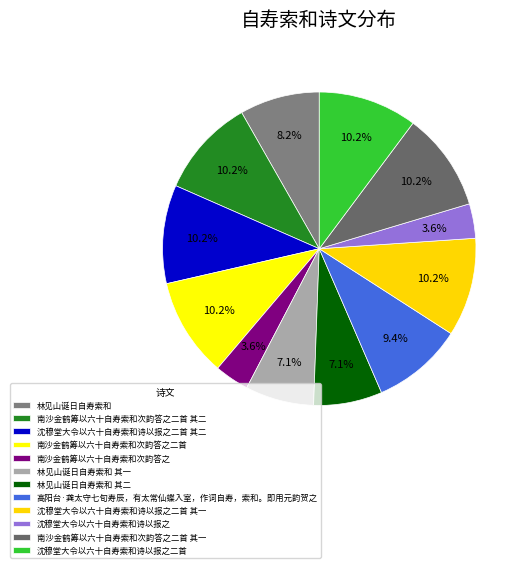

How many slices are in this pie chart?

12